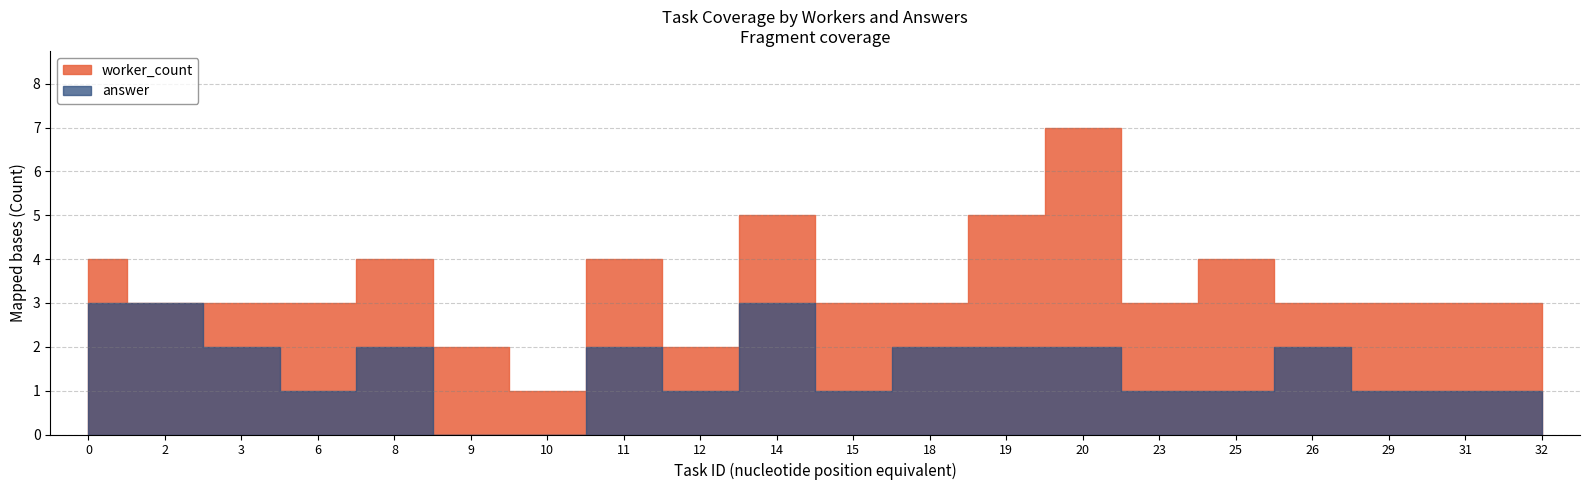

How many interior local valleys does the answer series have?

5